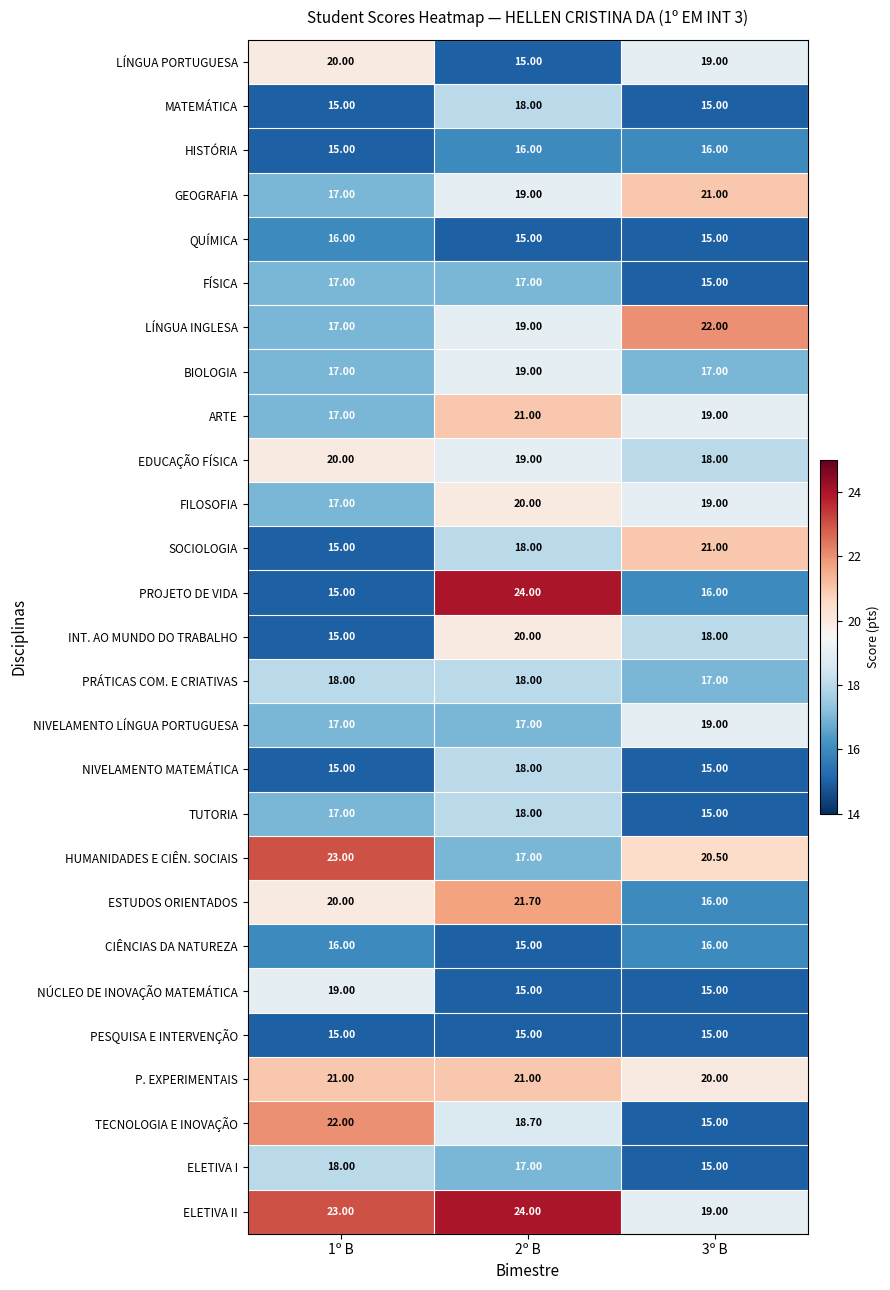

What is the difference between the maximum and minimum values in the MATEMÁTICA series?

3.0